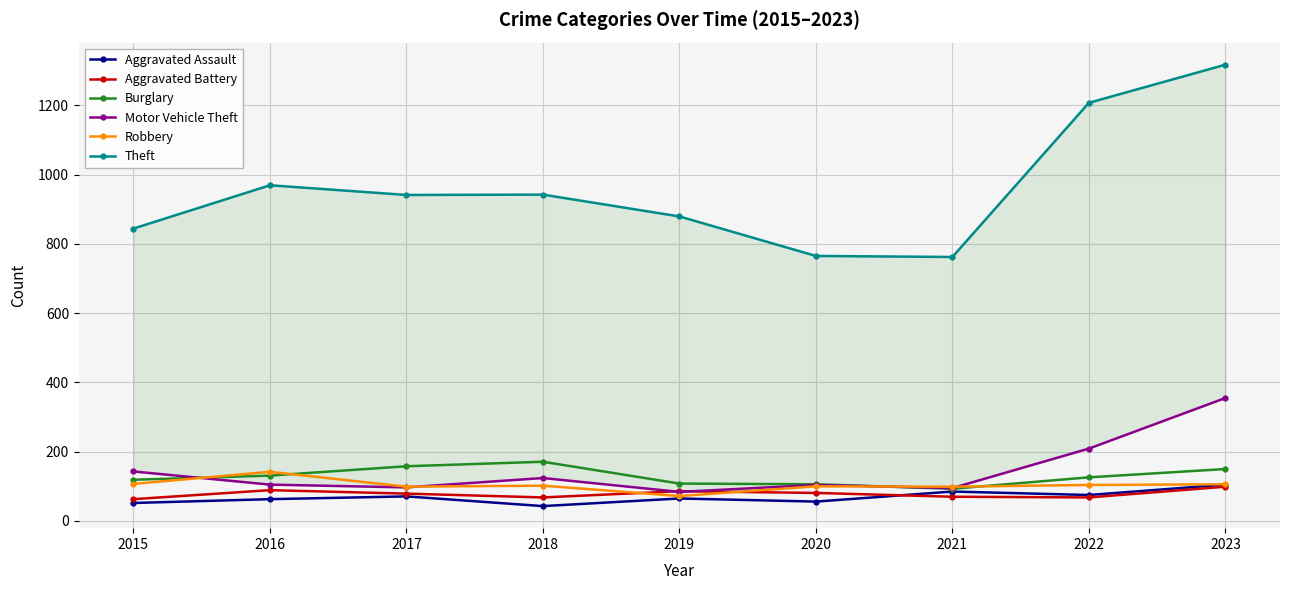

How many values in the Aggravated Battery series are below 79?

4